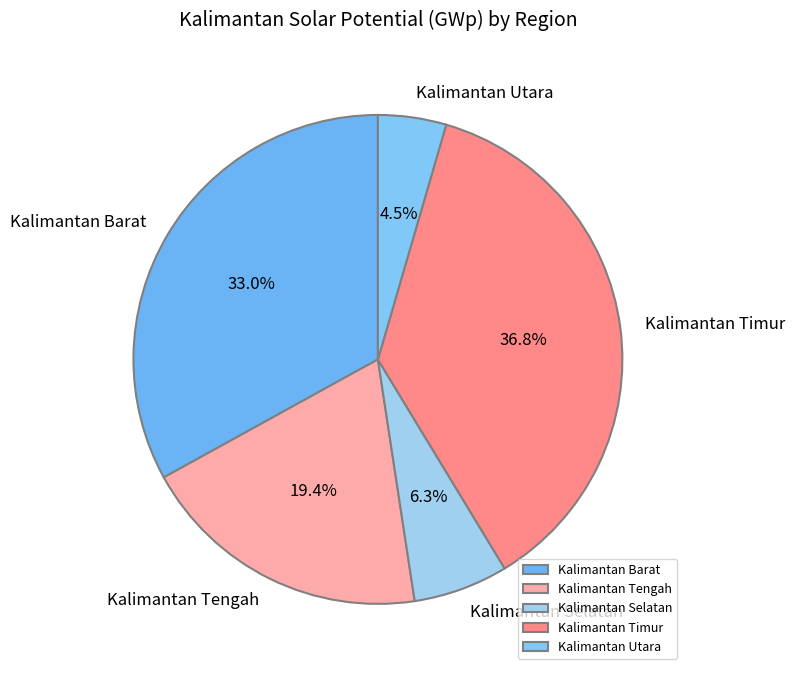

How much of the chart is everything except Kalimantan Barat?

67.0%